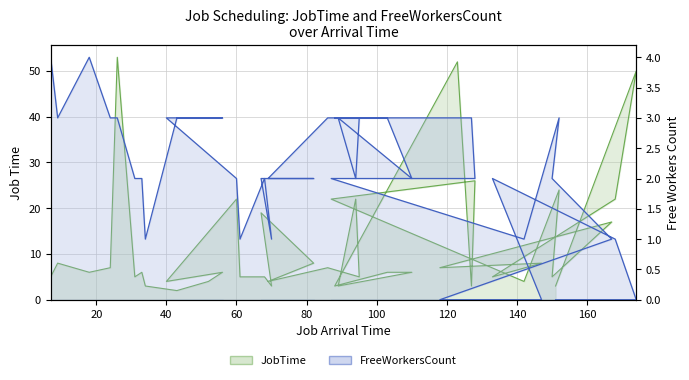

The FreeWorkersCount series shows 4 at 56. True or false?

False